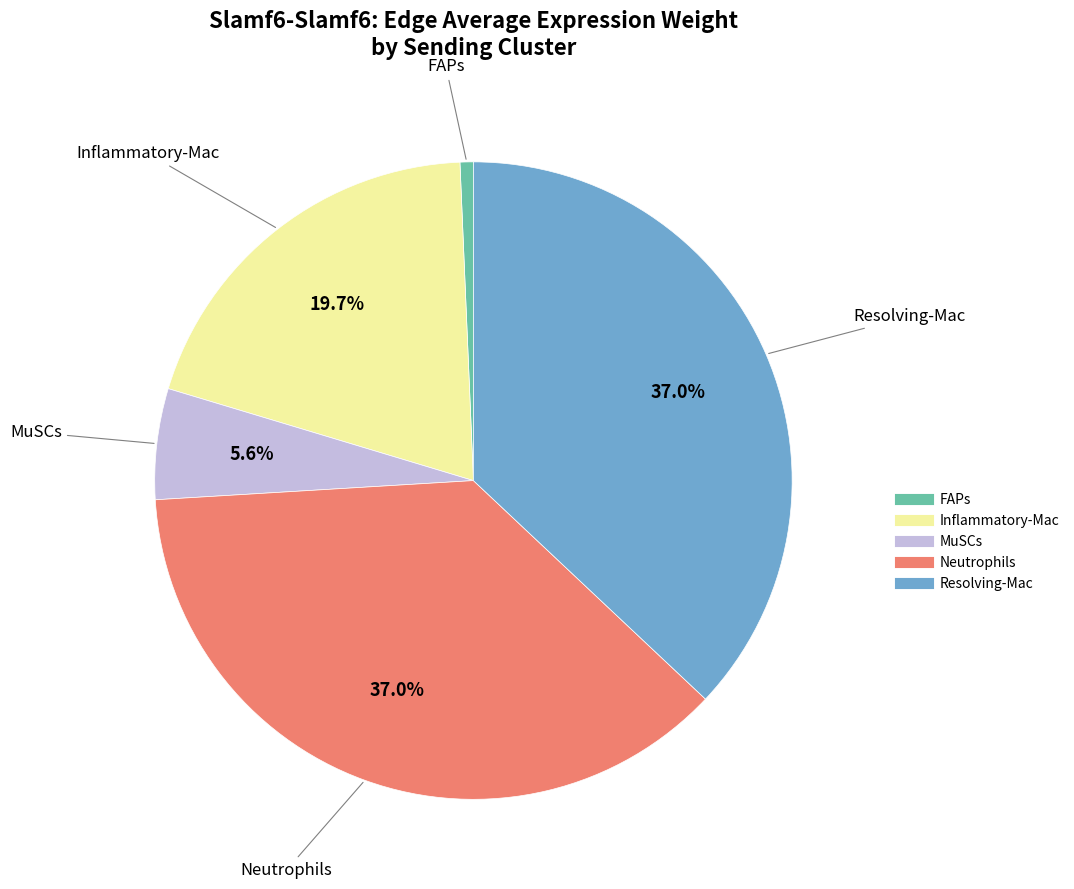

Is there any slice that represents more than half of the pie?

No